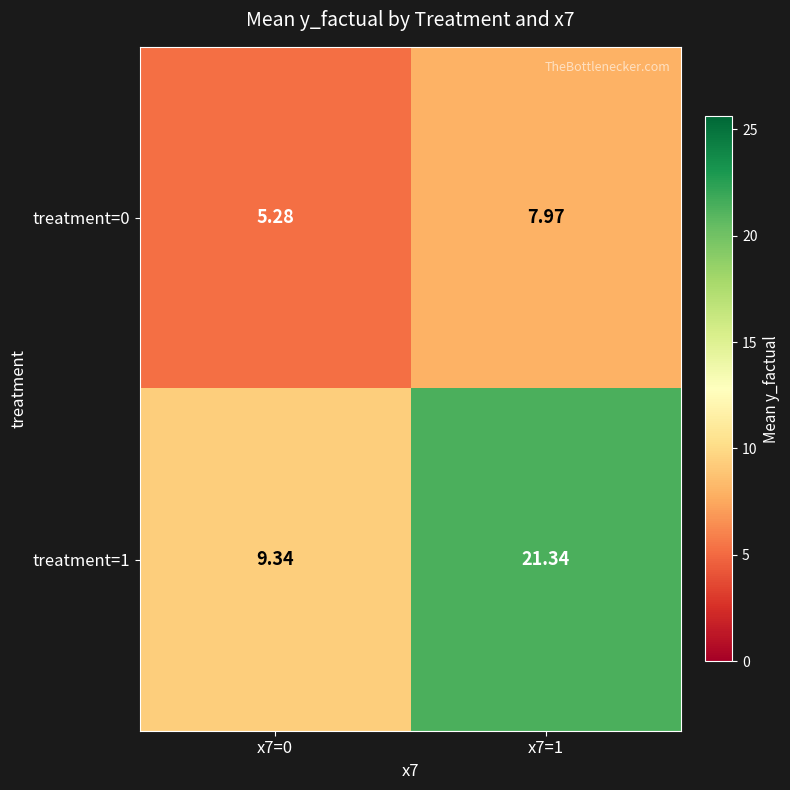

Reading left to right, extract all data points from this chart.

treatment=0: x7=0=5.3	x7=1=8.0
treatment=1: x7=0=9.3	x7=1=21.3